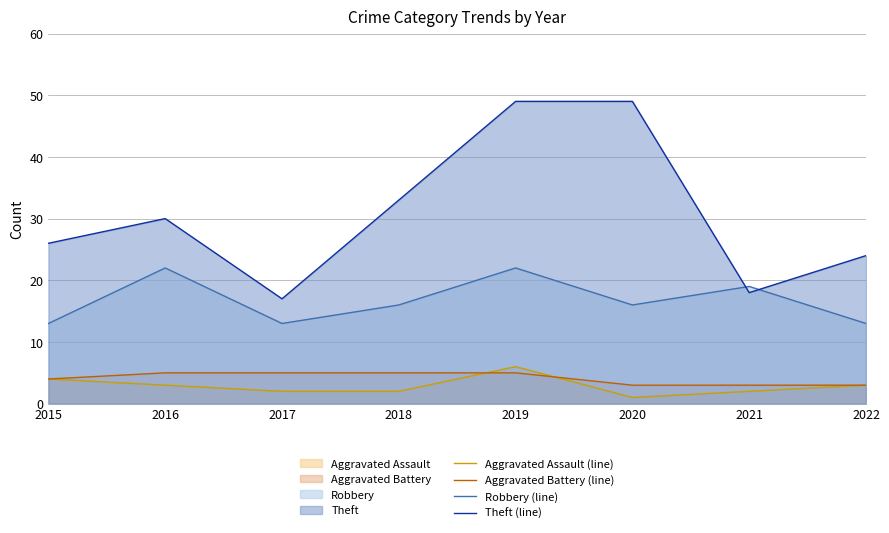

True or false: Robbery (line) and Aggravated Assault (line) intersect in this chart.

False